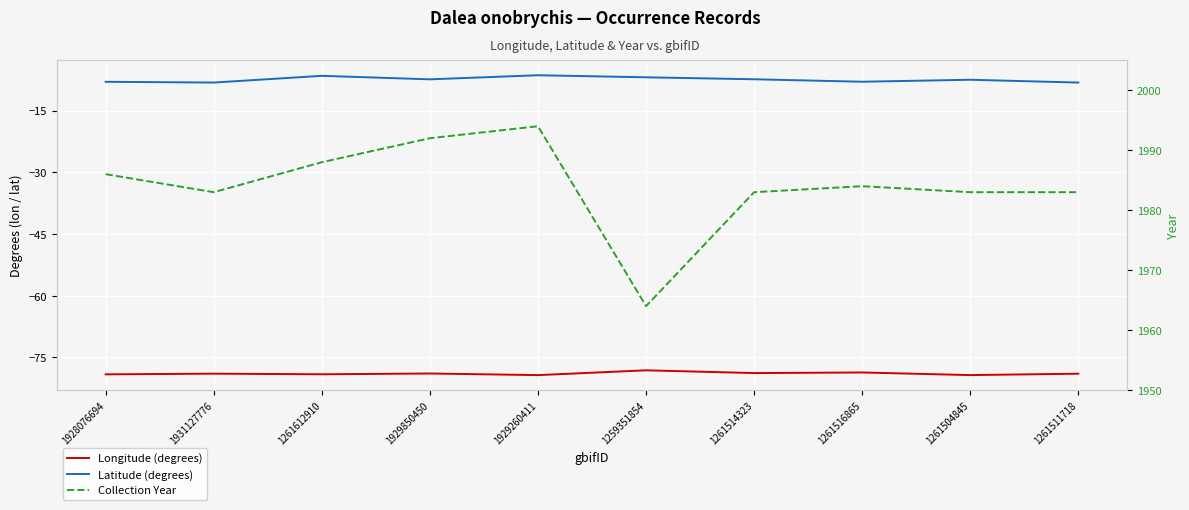

List the series in order of their peak value, lowest first.

lon, lat, year